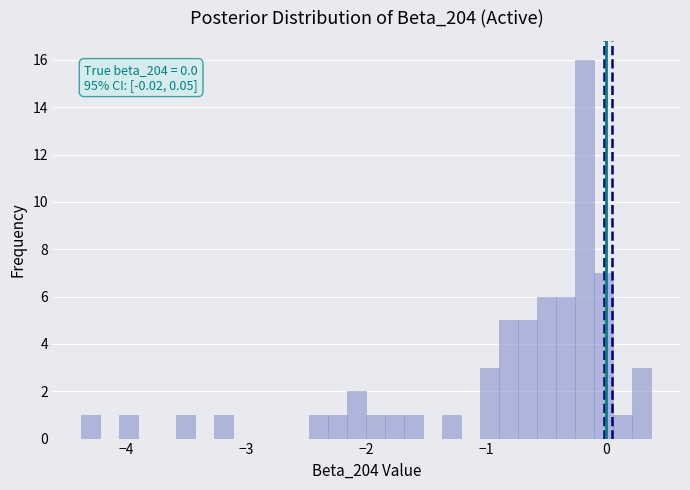

Read against the x-axis, roughly where is the centre of the tallest bar?

-0.2